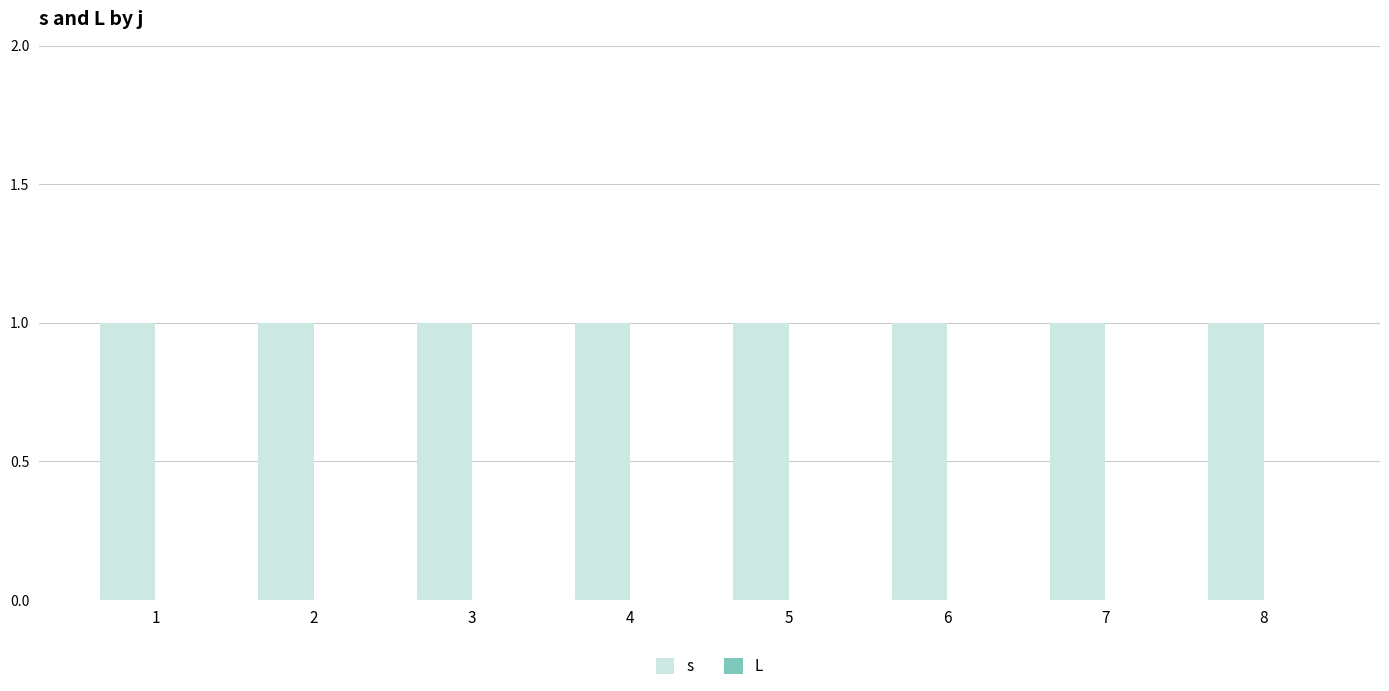

Reading right to left, transcribe all the data shown in this chart.

s: 1	1	1	1	1	1	1	1
L: 0	0	0	0	0	0	0	0